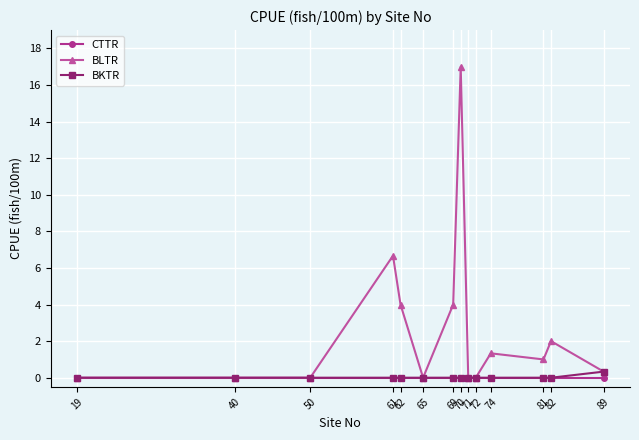

At how many categories does at least one series exceed 8?

1